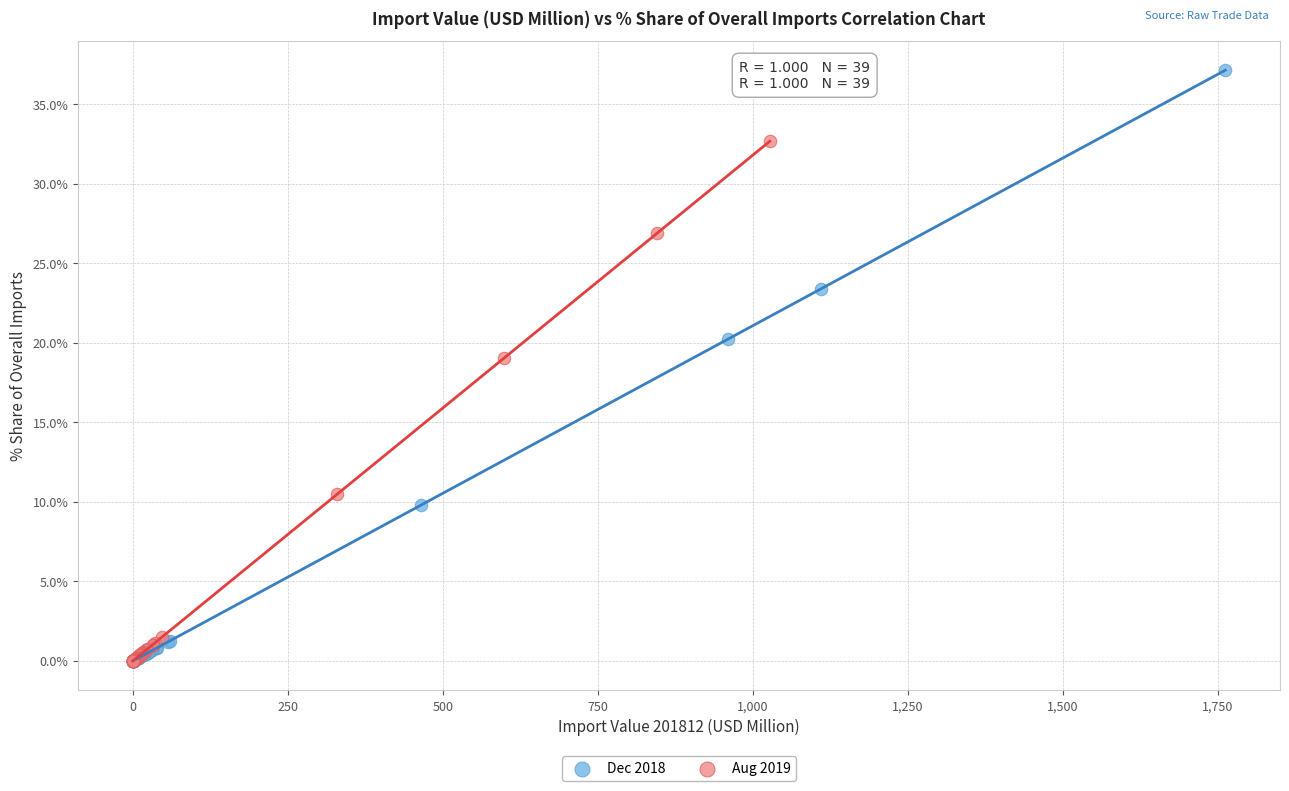

Which series has the largest Y range (max minus min)?

Dec 2018